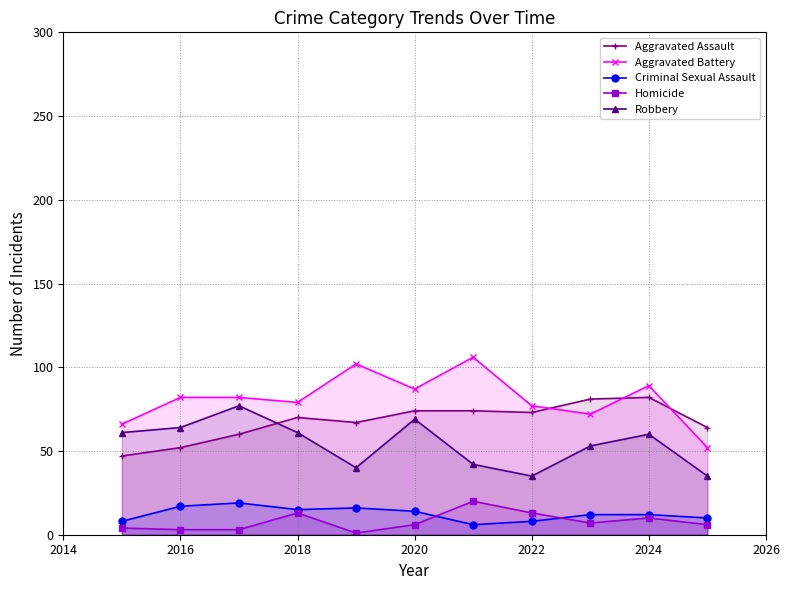

The Aggravated Battery series shows 124 at 2016. True or false?

False